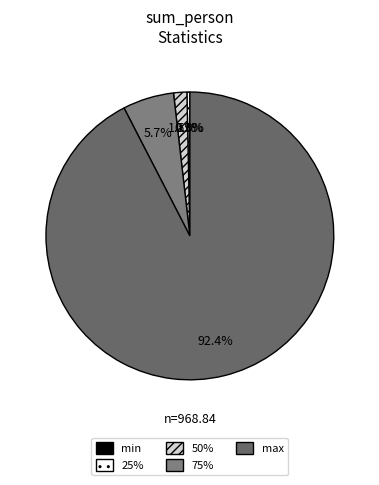

What is the smallest slice in the pie chart?

min